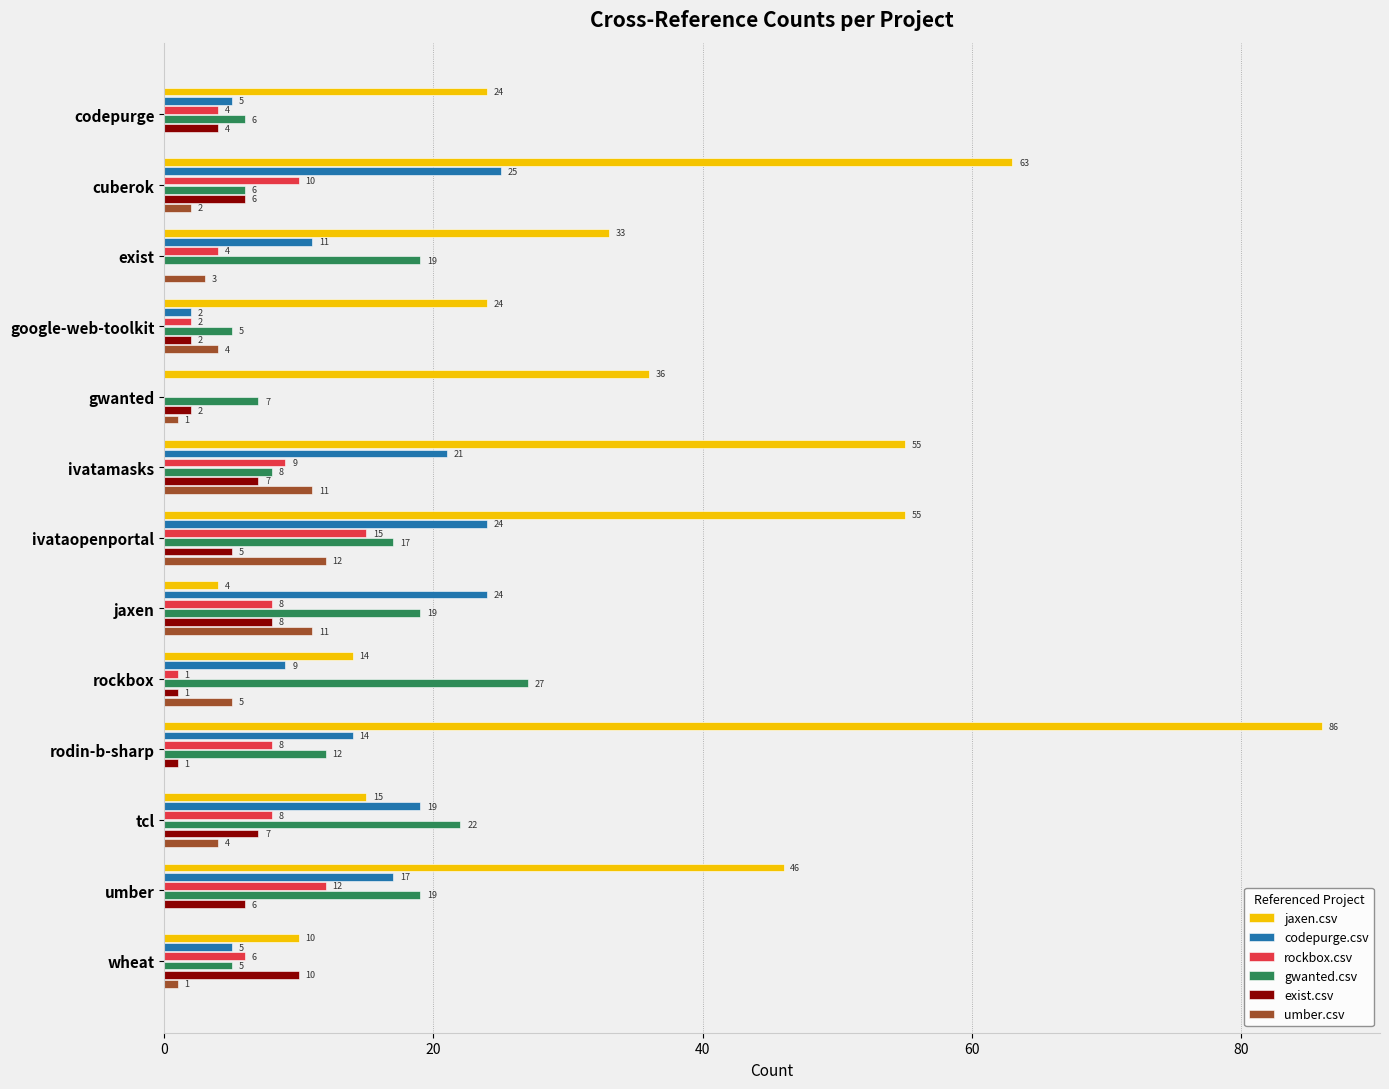

The value of umber.csv at ivataopenportal is 12. True or false?

True